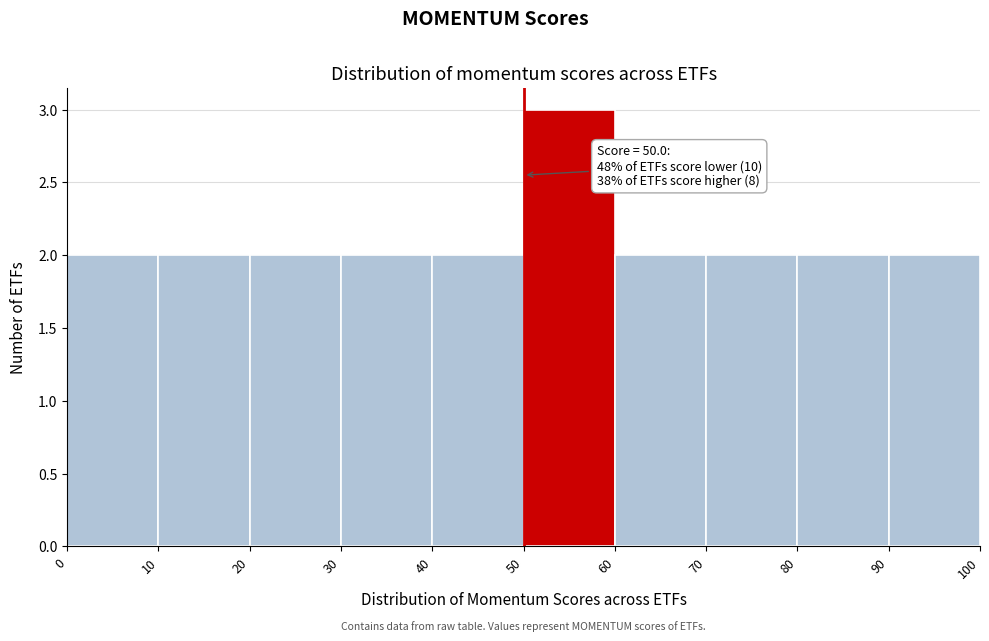

Which range on the x-axis has the tallest bar?

50 to 60